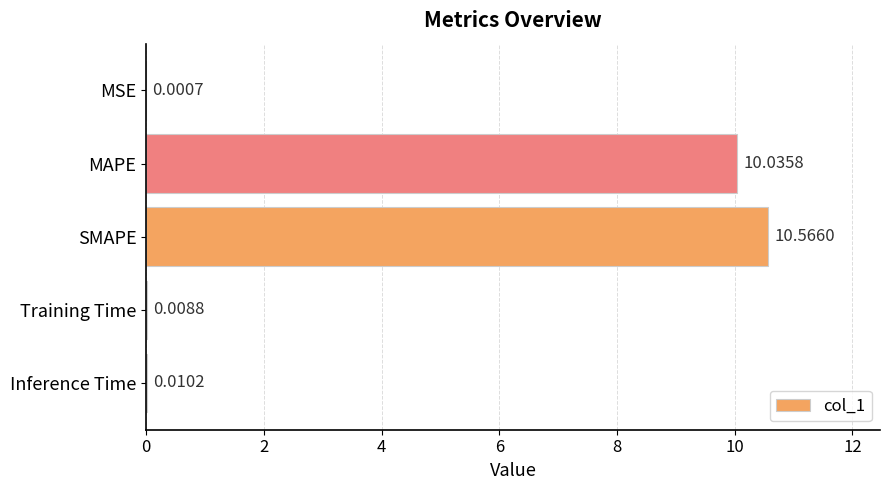

What is the sum of all values?

20.6